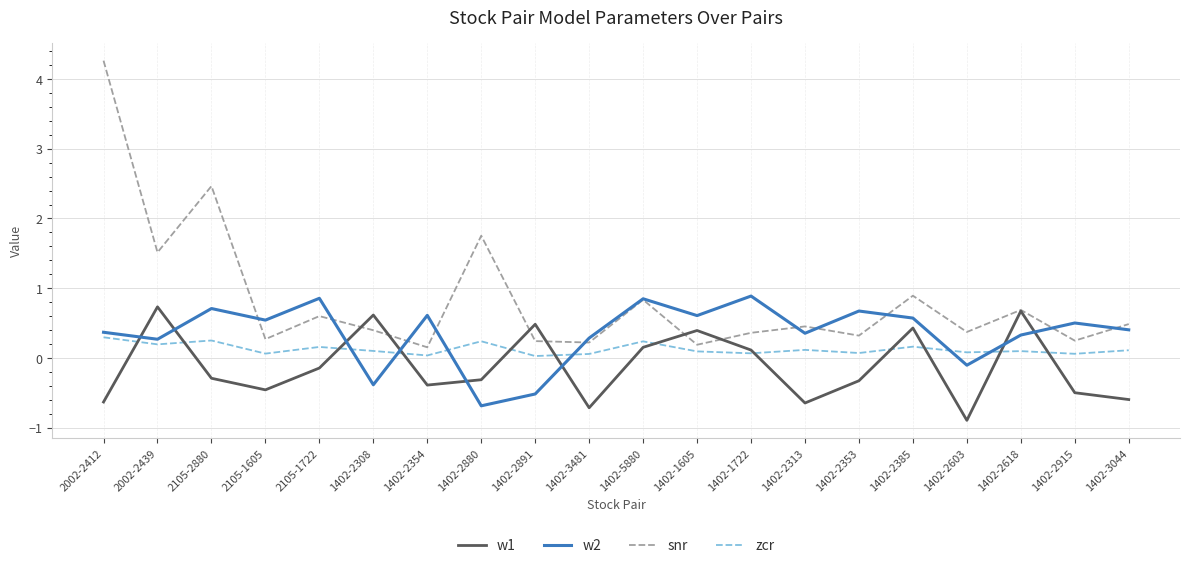

Which series has the largest range (max minus min)?

snr